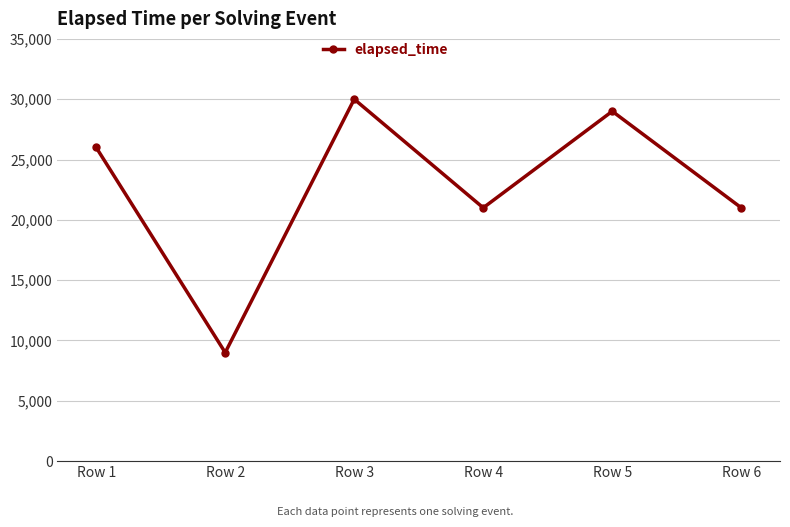

How many distinct data groups are displayed?

1